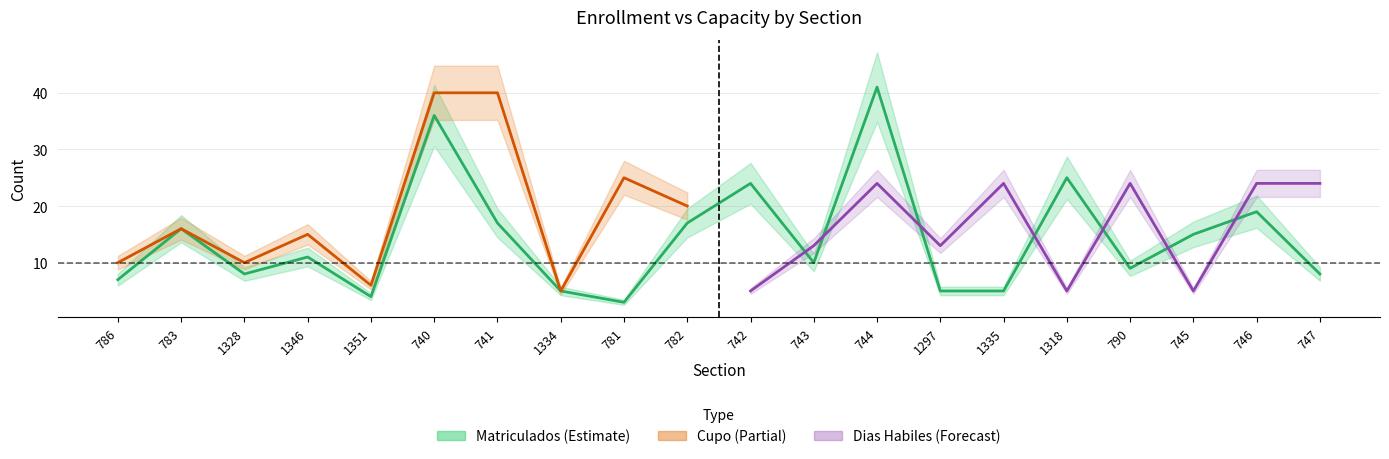

Is it true that cupo equals 3 at 1351?

False